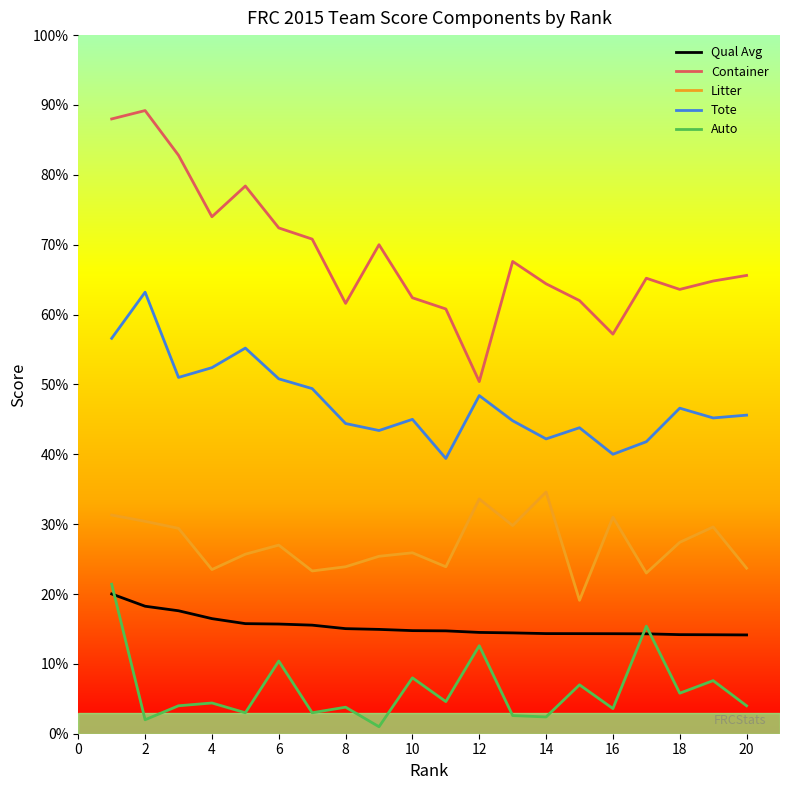

Is this an area chart (filled region under the line)?

No